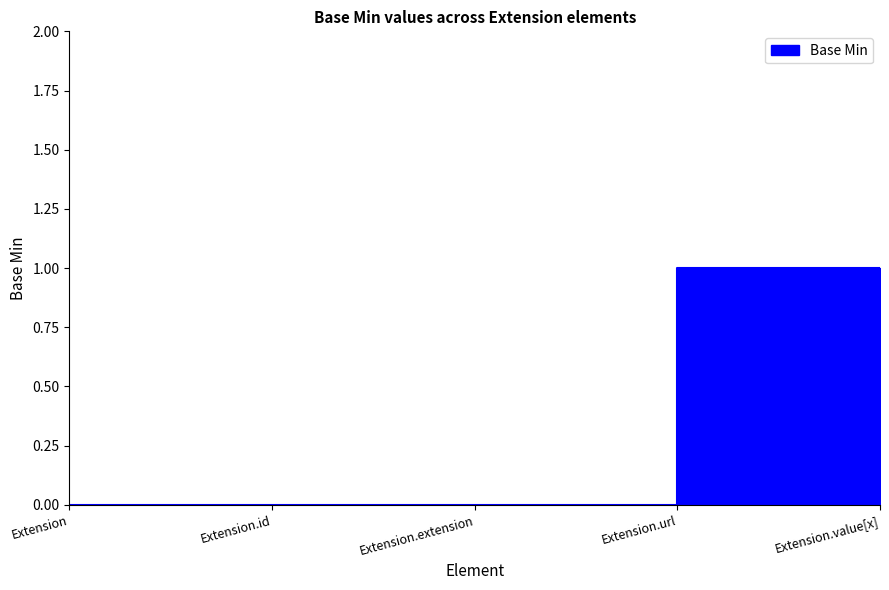

How many data points does each series have?

5